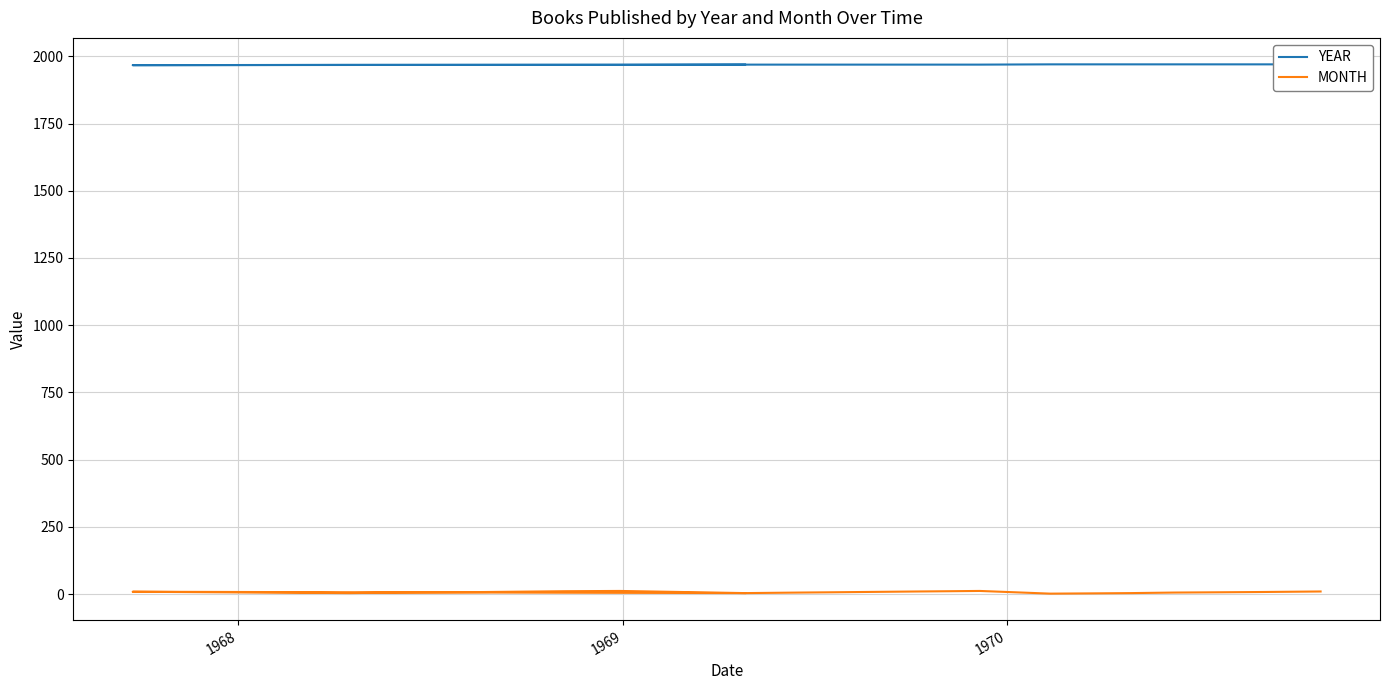

What is the difference between the second highest and minimum values in the MONTH series?

10